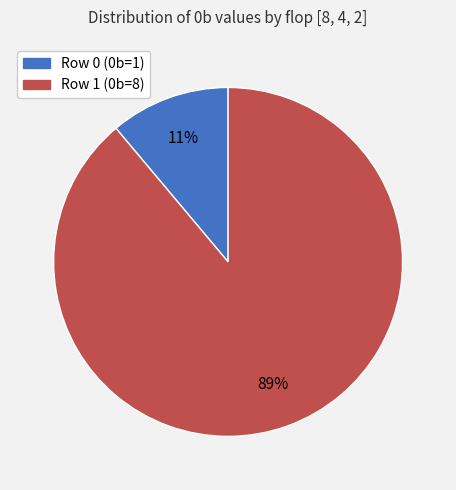

Which slice represents more than half of the pie?

Row 1